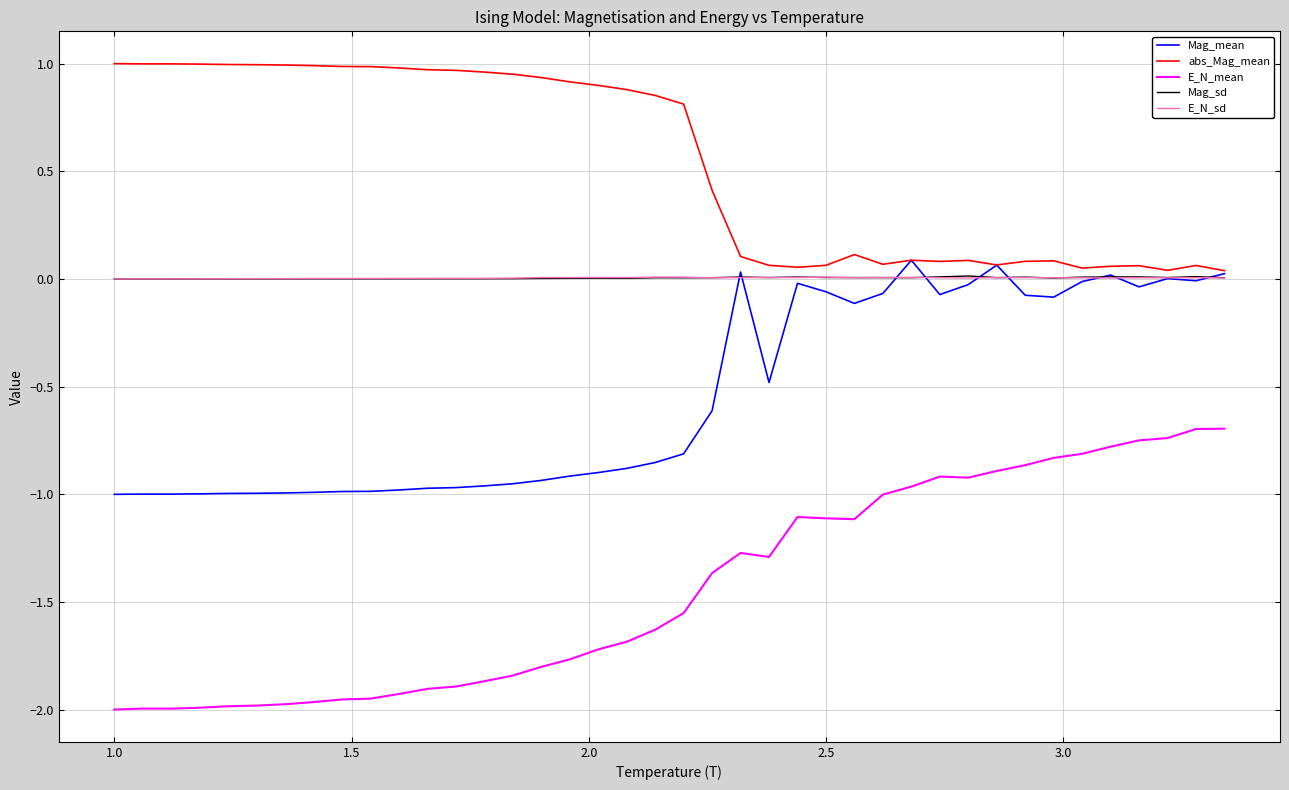

Which series has the largest range (max minus min)?

E_N_mean